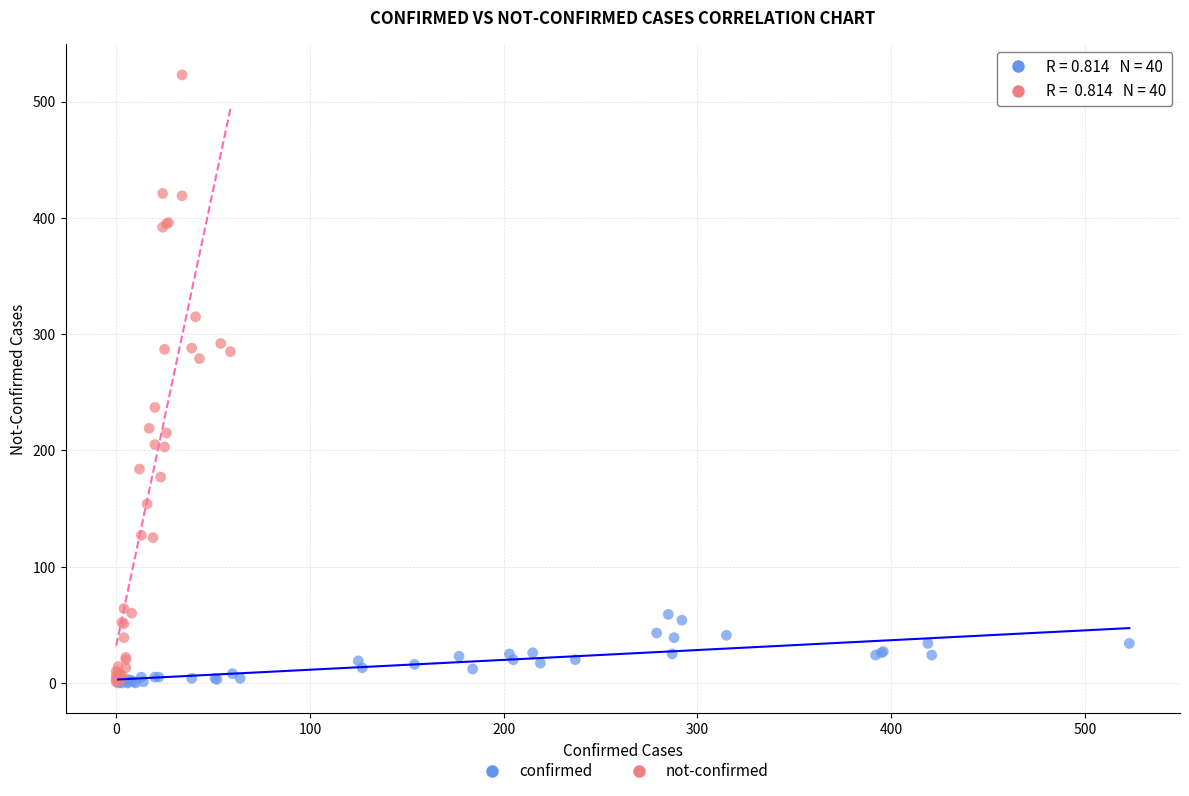

Which series has the largest Y range (max minus min)?

not-confirmed